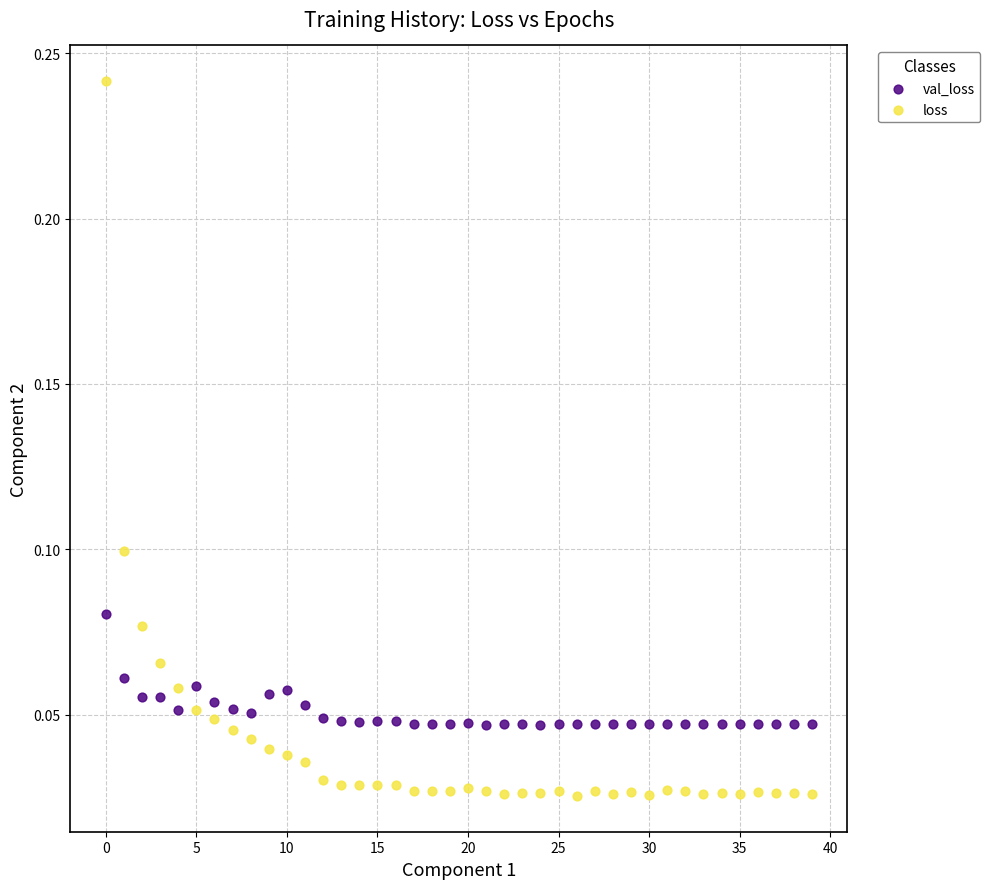

Which series reaches the maximum Y coordinate?

loss